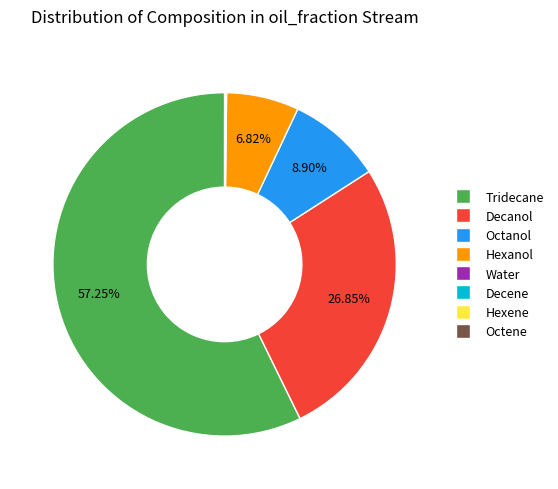

Which slice represents more than half of the pie?

Tridecane